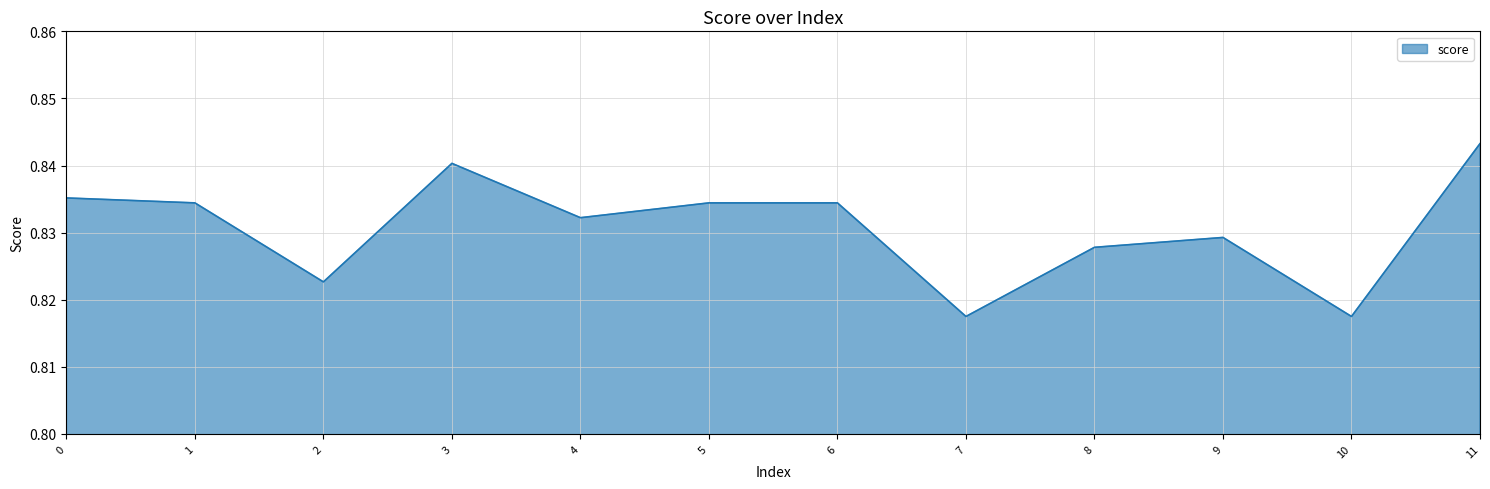

Between 10 and 6, which is larger?

6